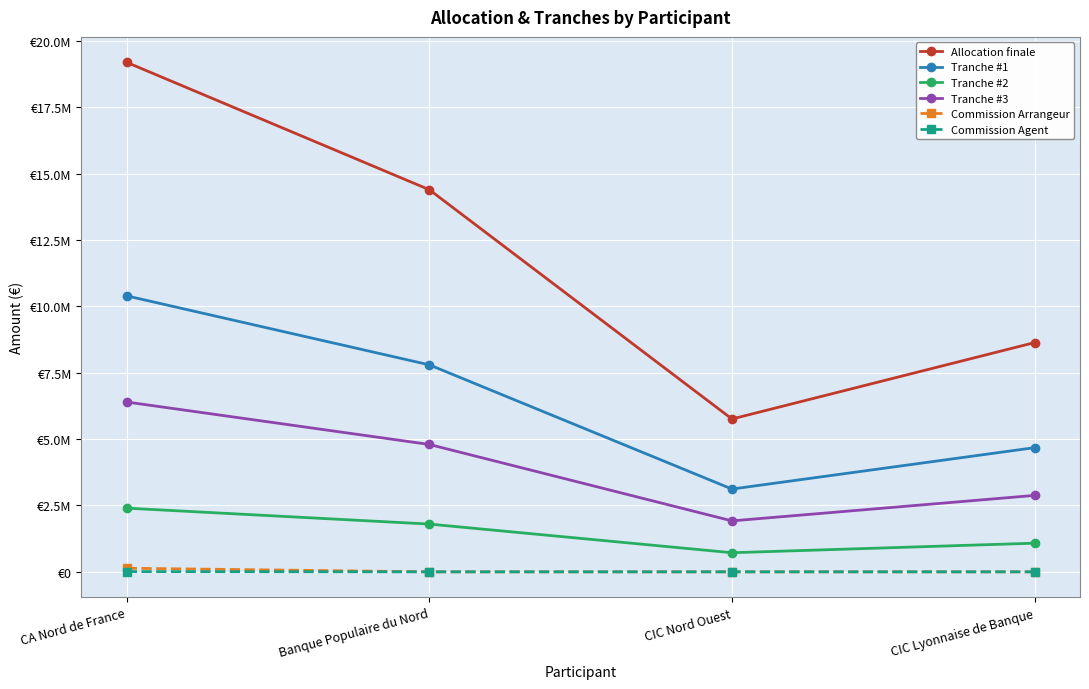

True or false: Tranche #2 and Tranche #3 intersect in this chart.

False